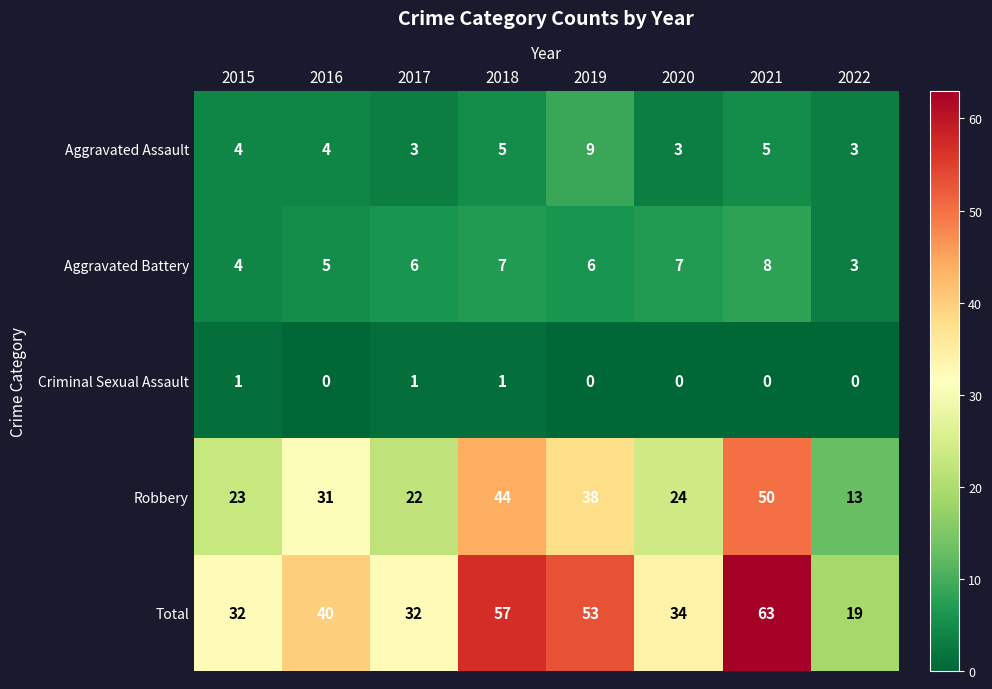

What is the maximum value shown in the chart?

63